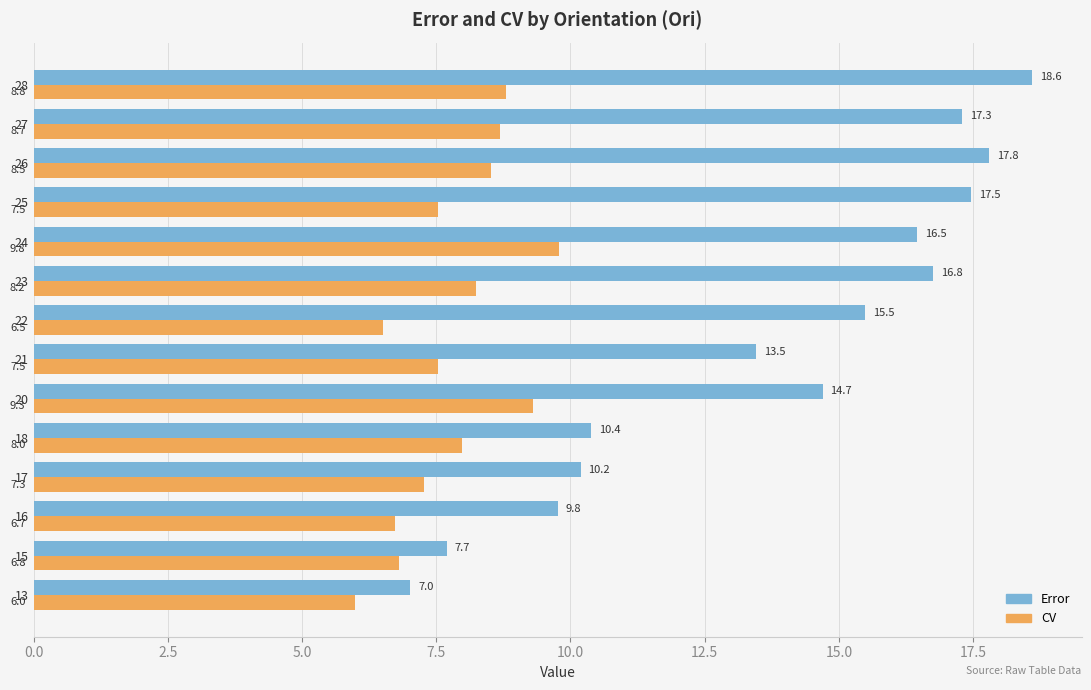

At which label is Error closest to 12?

21